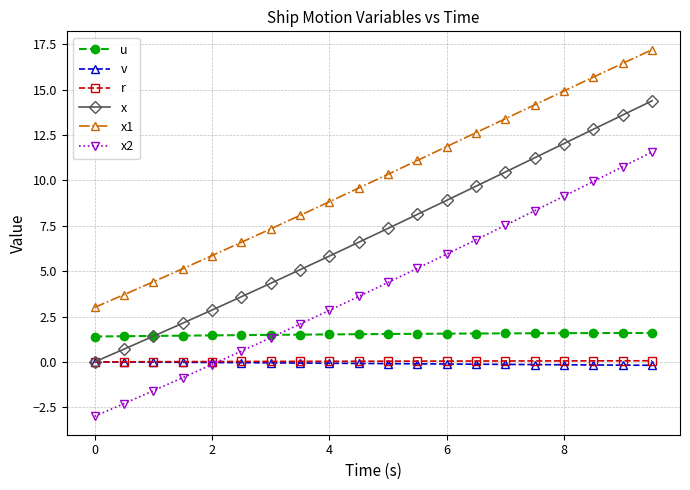

What is the value of the x2 point at the 8th from the left?

2.1